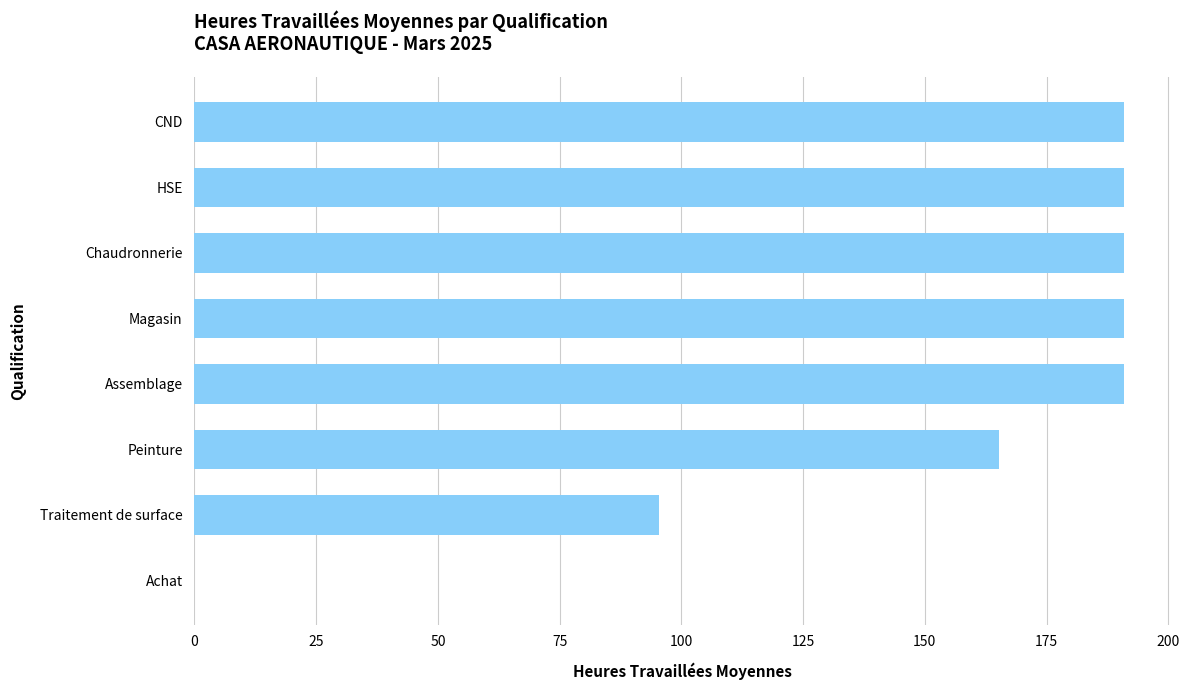

What is the maximum value shown in the chart?

191.0